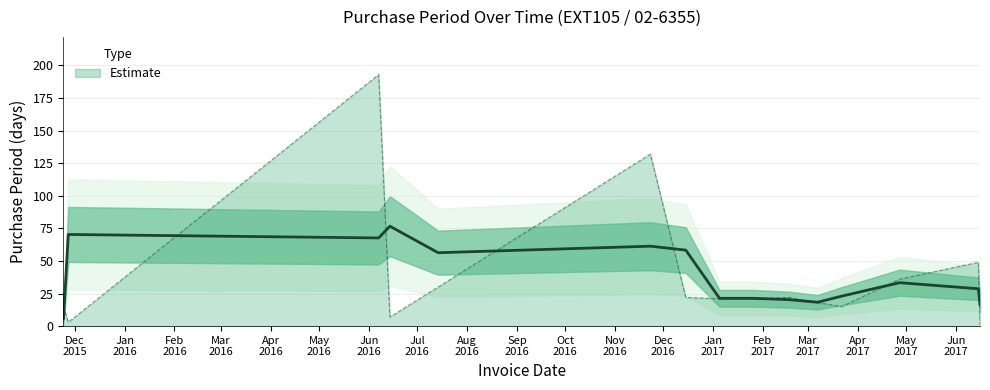

How many lines are shown in the chart?

1